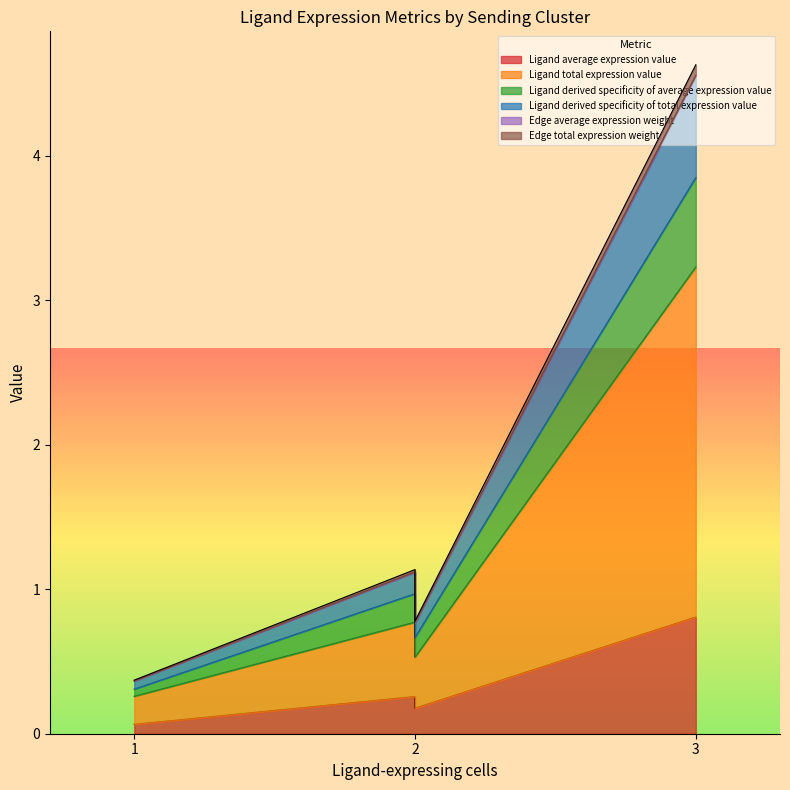

What is the average value of the Ligand derived specificity of average expression value series?

0.2